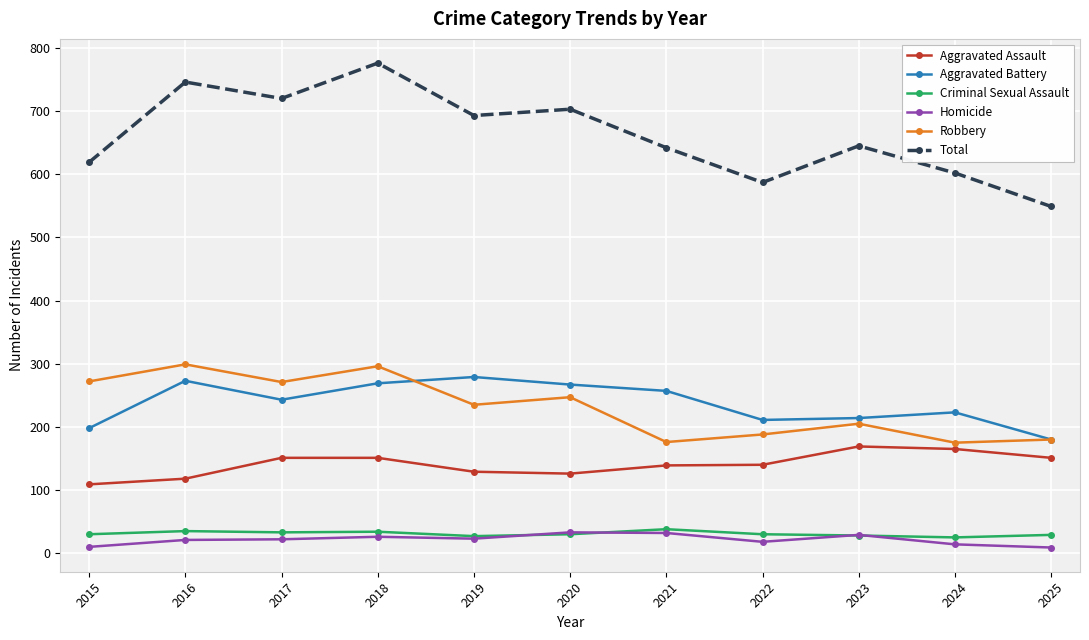

What is the total value across all series at 2019?

1386